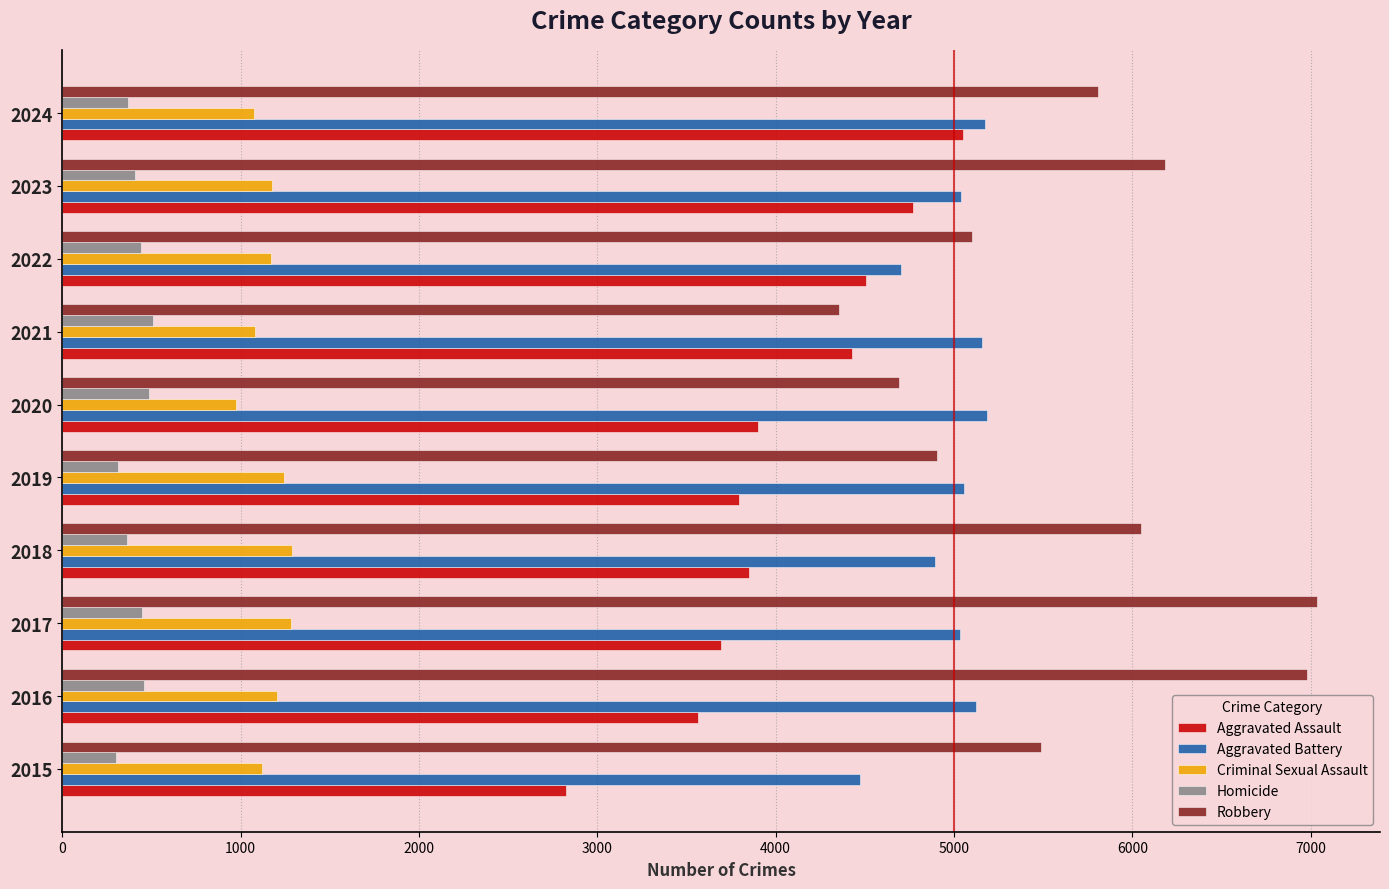

True or false: Aggravated Battery has a value of 5122 at 2016.

True